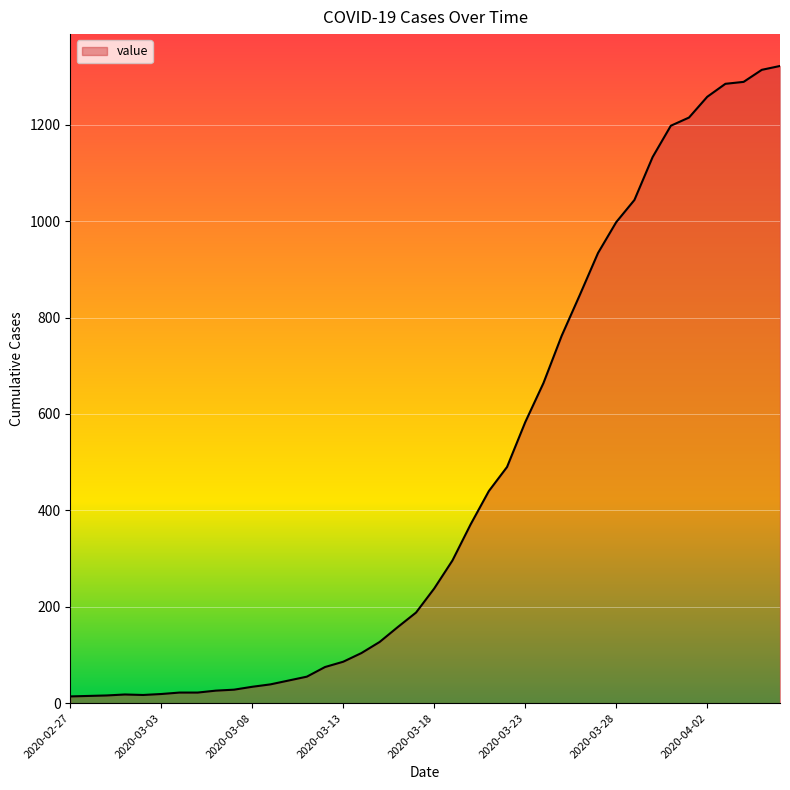

What is the greatest value displayed?

1322